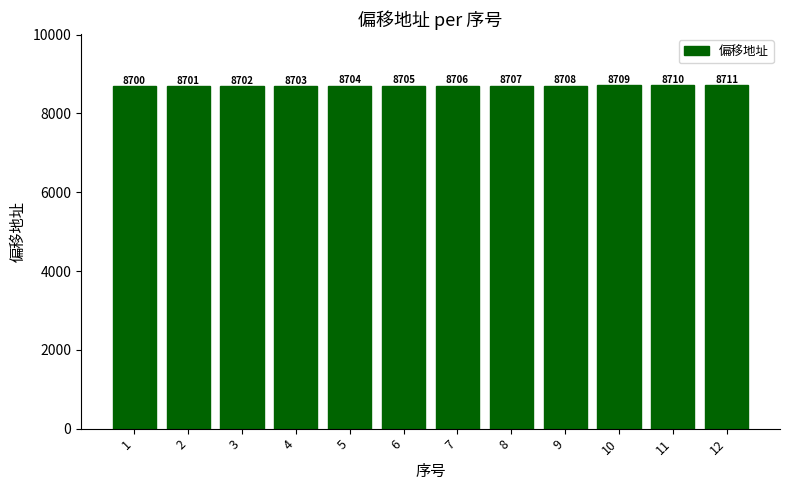

Between 1 and 11, which is larger?

11